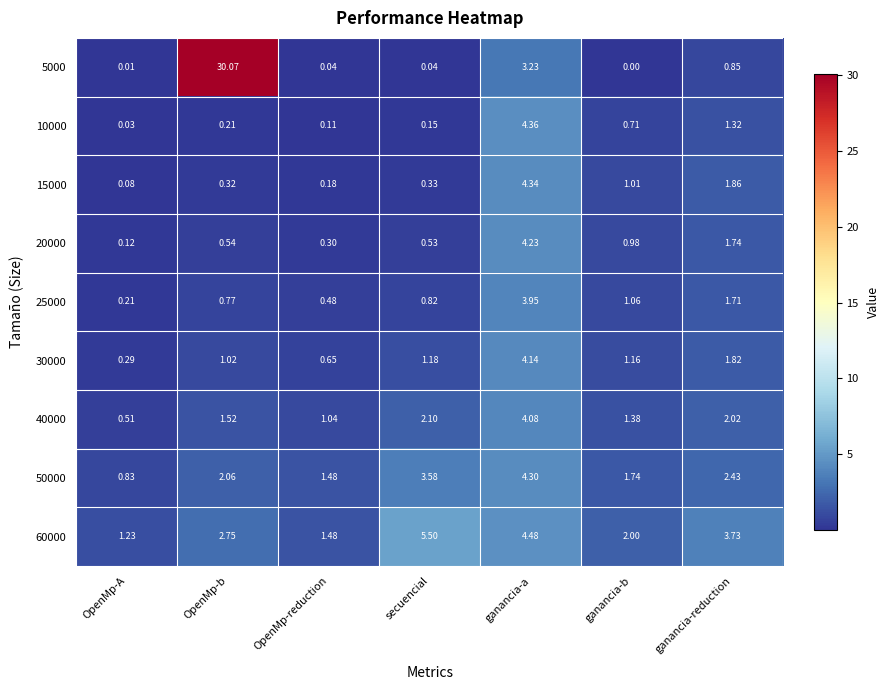

List the labels in order of 30000 value, largest first.

ganancia-a, ganancia-reduction, secuencial, ganancia-b, OpenMp-b, OpenMp-reduction, OpenMp-A